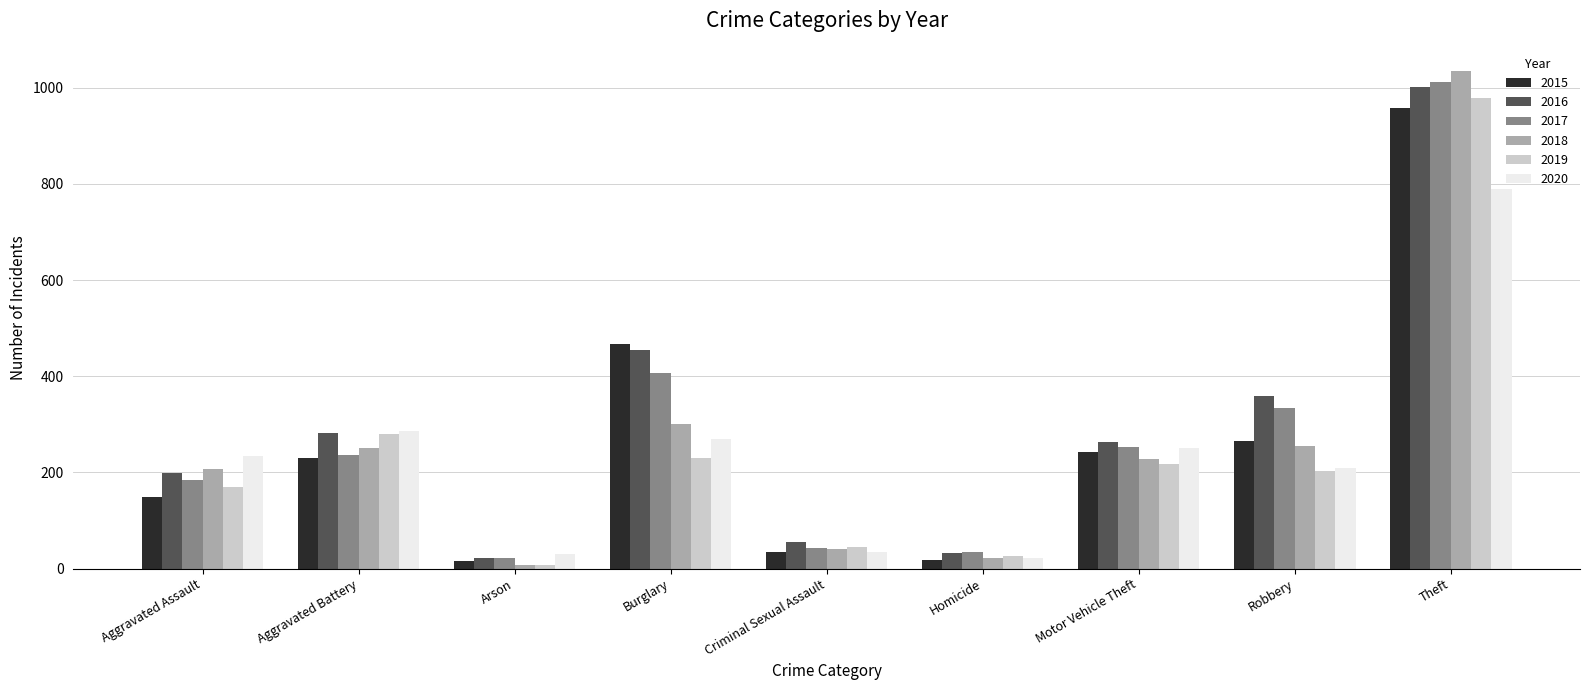

At which category is the sum across all series the highest?

Theft